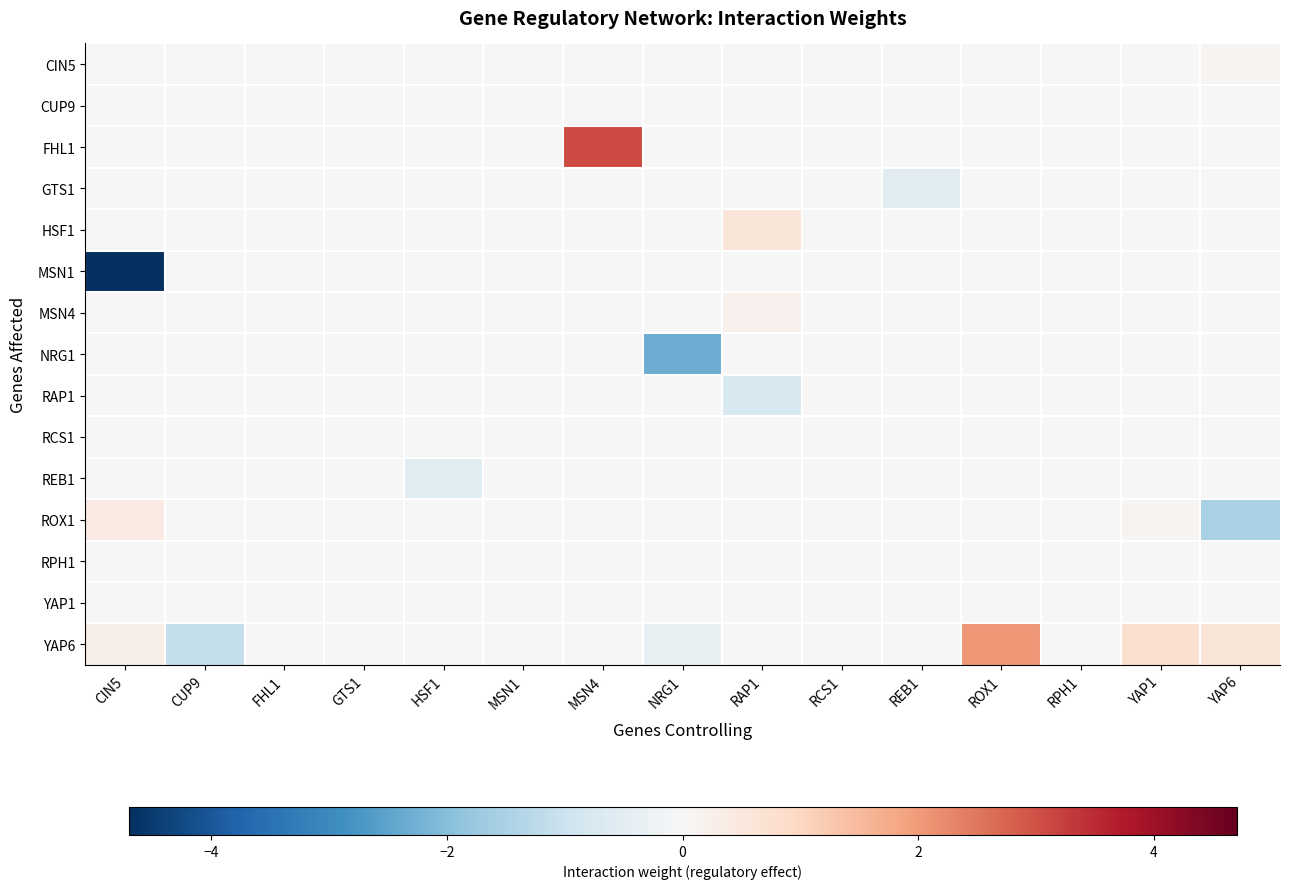

Reading left to right, what are all the values shown in this chart?

CIN5: CIN5=0.0	CUP9=0.0	FHL1=0.0	GTS1=0.0	HSF1=0.0	MSN1=0.0	MSN4=0.0	NRG1=0.0	RAP1=0.0	RCS1=0.0	REB1=0.0	ROX1=0.0	RPH1=0.0	YAP1=0.0	YAP6=0.1
CUP9: CIN5=0.0	CUP9=0.0	FHL1=0.0	GTS1=0.0	HSF1=0.0	MSN1=0.0	MSN4=0.0	NRG1=0.0	RAP1=0.0	RCS1=0.0	REB1=0.0	ROX1=0.0	RPH1=0.0	YAP1=0.0	YAP6=0.0
FHL1: CIN5=0.0	CUP9=0.0	FHL1=0.0	GTS1=0.0	HSF1=0.0	MSN1=0.0	MSN4=3.1	NRG1=0.0	RAP1=0.0	RCS1=0.0	REB1=0.0	ROX1=0.0	RPH1=0.0	YAP1=0.0	YAP6=0.0
GTS1: CIN5=0.0	CUP9=0.0	FHL1=0.0	GTS1=0.0	HSF1=0.0	MSN1=0.0	MSN4=0.0	NRG1=0.0	RAP1=0.0	RCS1=0.0	REB1=-0.5	ROX1=0.0	RPH1=0.0	YAP1=0.0	YAP6=0.0
HSF1: CIN5=0.0	CUP9=0.0	FHL1=0.0	GTS1=0.0	HSF1=0.0	MSN1=0.0	MSN4=0.0	NRG1=0.0	RAP1=0.6	RCS1=0.0	REB1=0.0	ROX1=0.0	RPH1=0.0	YAP1=0.0	YAP6=0.0
MSN1: CIN5=-4.7	CUP9=0.0	FHL1=0.0	GTS1=0.0	HSF1=0.0	MSN1=0.0	MSN4=0.0	NRG1=0.0	RAP1=0.0	RCS1=0.0	REB1=0.0	ROX1=0.0	RPH1=0.0	YAP1=0.0	YAP6=0.0
MSN4: CIN5=0.0	CUP9=0.0	FHL1=0.0	GTS1=0.0	HSF1=0.0	MSN1=0.0	MSN4=0.0	NRG1=0.0	RAP1=0.2	RCS1=0.0	REB1=0.0	ROX1=0.0	RPH1=0.0	YAP1=0.0	YAP6=0.0
NRG1: CIN5=0.0	CUP9=0.0	FHL1=0.0	GTS1=0.0	HSF1=0.0	MSN1=0.0	MSN4=0.0	NRG1=-2.3	RAP1=0.0	RCS1=0.0	REB1=0.0	ROX1=0.0	RPH1=0.0	YAP1=0.0	YAP6=0.0
RAP1: CIN5=0.0	CUP9=0.0	FHL1=0.0	GTS1=0.0	HSF1=0.0	MSN1=0.0	MSN4=0.0	NRG1=0.0	RAP1=-0.7	RCS1=0.0	REB1=0.0	ROX1=0.0	RPH1=0.0	YAP1=0.0	YAP6=0.0
RCS1: CIN5=0.0	CUP9=0.0	FHL1=0.0	GTS1=0.0	HSF1=0.0	MSN1=0.0	MSN4=0.0	NRG1=0.0	RAP1=0.0	RCS1=-0.0	REB1=0.0	ROX1=0.0	RPH1=0.0	YAP1=0.0	YAP6=0.0
REB1: CIN5=0.0	CUP9=0.0	FHL1=0.0	GTS1=0.0	HSF1=-0.6	MSN1=0.0	MSN4=0.0	NRG1=0.0	RAP1=0.0	RCS1=0.0	REB1=0.0	ROX1=0.0	RPH1=0.0	YAP1=0.0	YAP6=0.0
ROX1: CIN5=0.4	CUP9=0.0	FHL1=0.0	GTS1=0.0	HSF1=0.0	MSN1=0.0	MSN4=0.0	NRG1=0.0	RAP1=0.0	RCS1=0.0	REB1=0.0	ROX1=0.0	RPH1=0.0	YAP1=0.1	YAP6=-1.5
RPH1: CIN5=0.0	CUP9=0.0	FHL1=0.0	GTS1=0.0	HSF1=0.0	MSN1=0.0	MSN4=0.0	NRG1=0.0	RAP1=0.0	RCS1=0.0	REB1=0.0	ROX1=0.0	RPH1=0.0	YAP1=0.0	YAP6=0.0
YAP1: CIN5=0.0	CUP9=0.0	FHL1=0.0	GTS1=0.0	HSF1=0.0	MSN1=0.0	MSN4=0.0	NRG1=0.0	RAP1=0.0	RCS1=0.0	REB1=0.0	ROX1=0.0	RPH1=0.0	YAP1=0.0	YAP6=0.0
YAP6: CIN5=0.3	CUP9=-1.1	FHL1=0.0	GTS1=0.0	HSF1=0.0	MSN1=0.0	MSN4=0.0	NRG1=-0.4	RAP1=0.0	RCS1=0.0	REB1=0.0	ROX1=2.1	RPH1=0.0	YAP1=0.8	YAP6=0.6